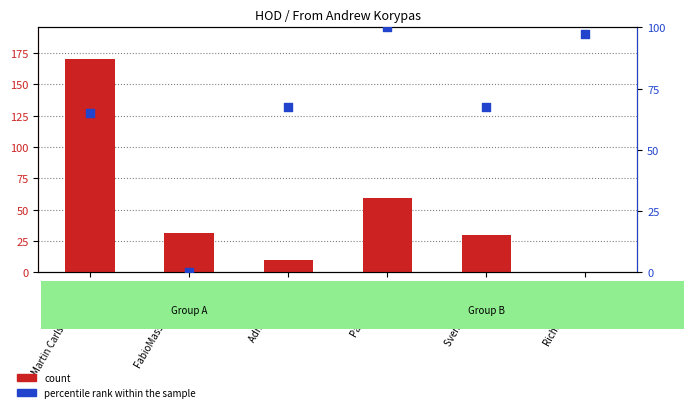

What is the total value across all series at Paolo Bortoli?

159.0